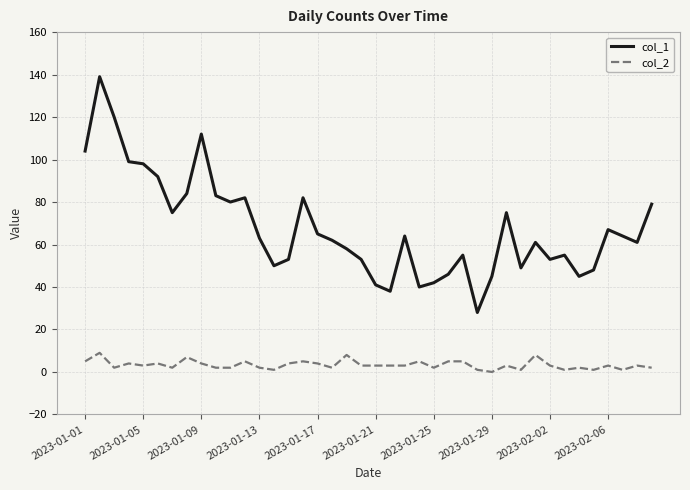

How many col_2 values are between 2 and 5?

29